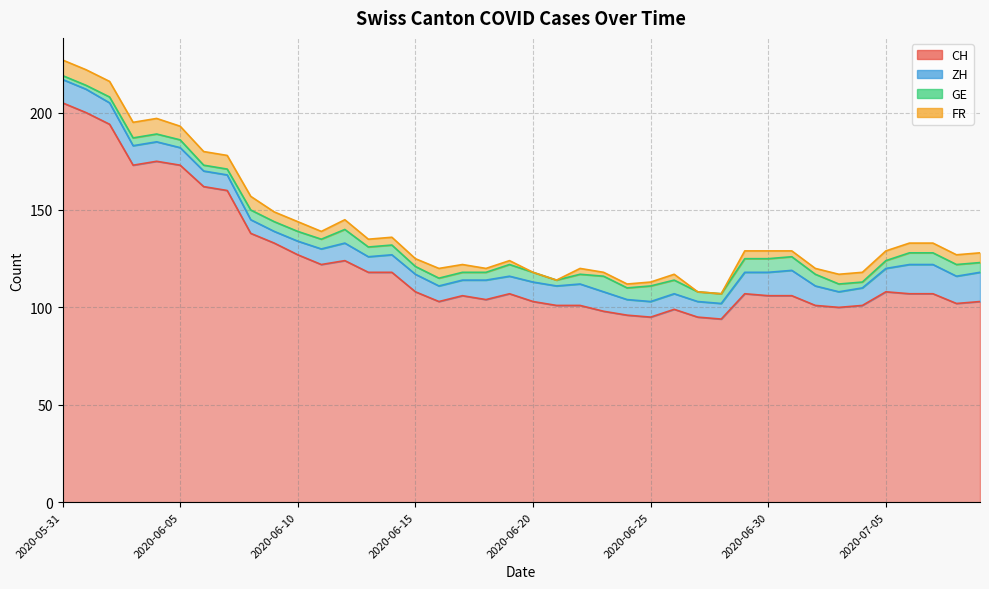

Does the chart have visible grid lines?

Yes